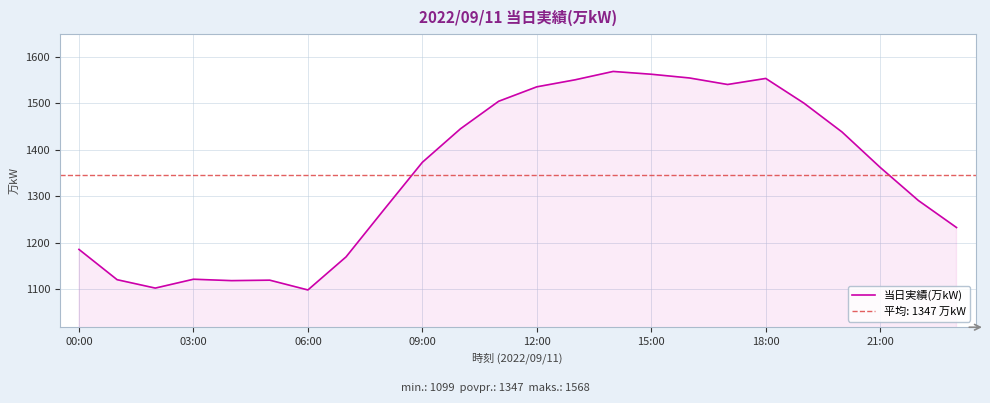

The 当日実績(万kW) series shows 2277 at 15:00. True or false?

False